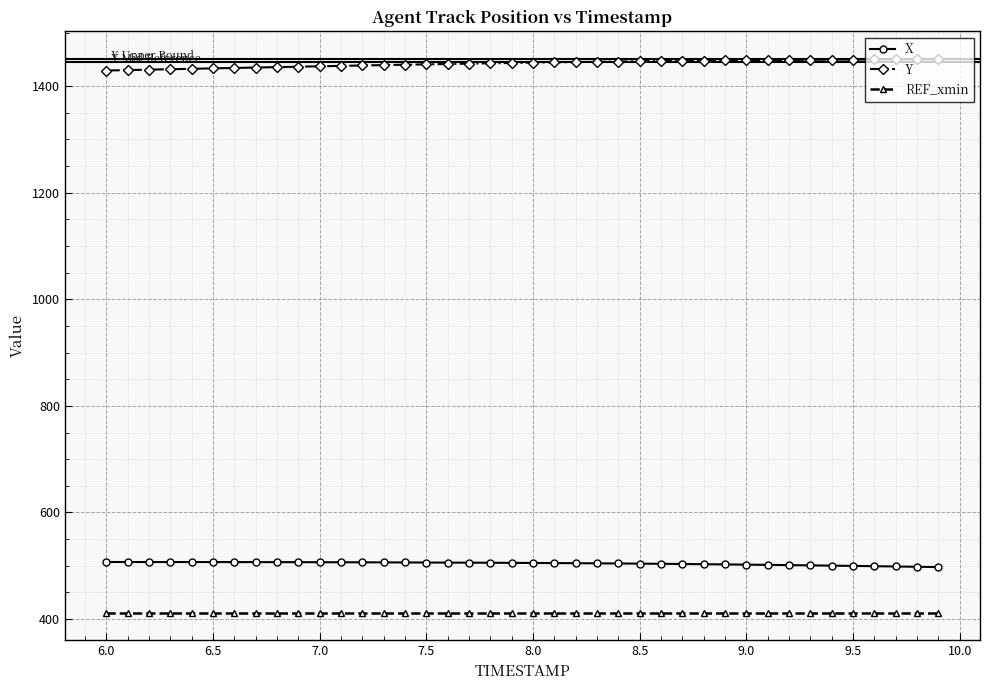

What is the average value of the Y series?

1442.0